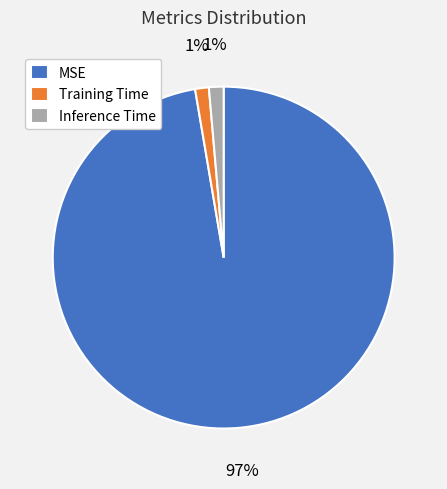

Count the number of slices in the pie.

3